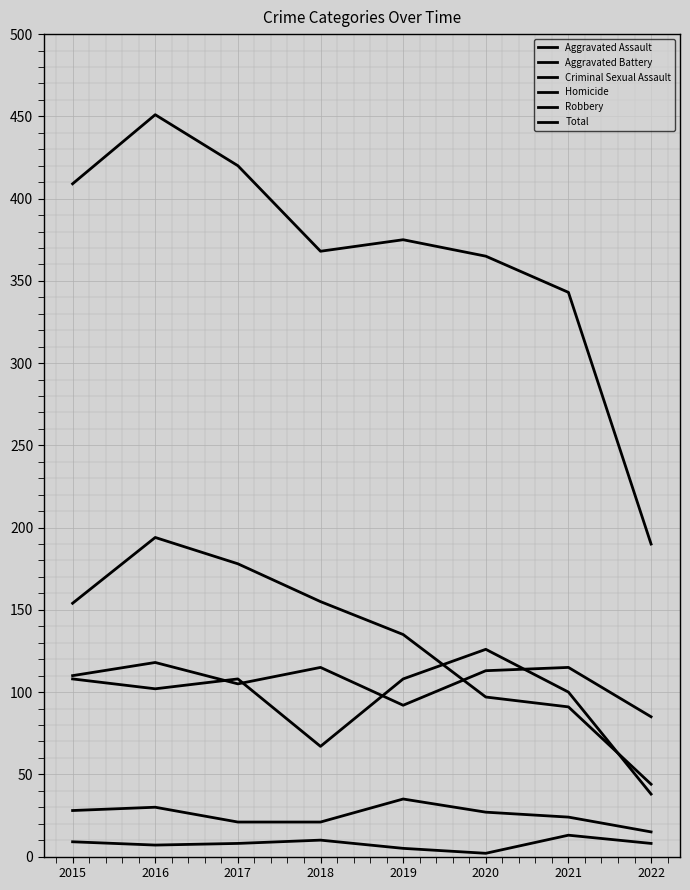

Rank the series by their maximum value, from highest to lowest.

Total, Robbery, Aggravated Battery, Aggravated Assault, Criminal Sexual Assault, Homicide